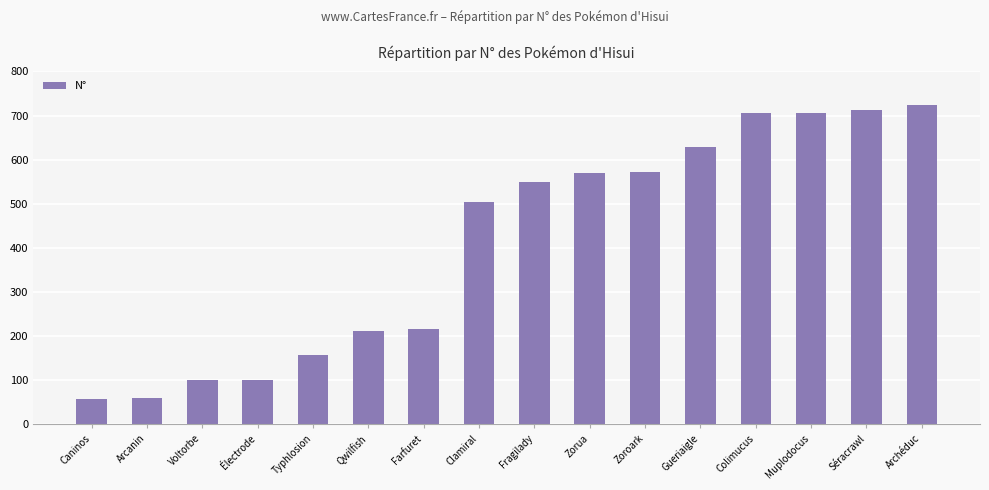

What is the maximum value shown in the chart?

724